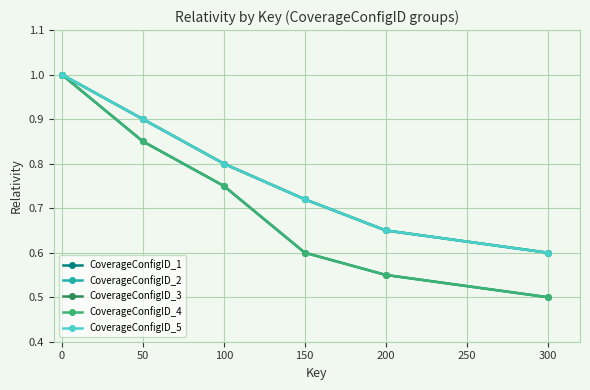

What is the lowest value of the CoverageConfigID_1 series?

0.5